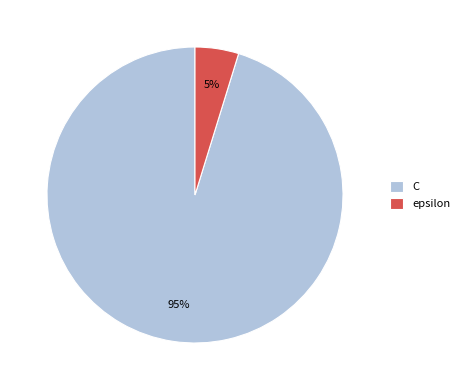

The epsilon slice represents 11% of the pie. True or false?

False